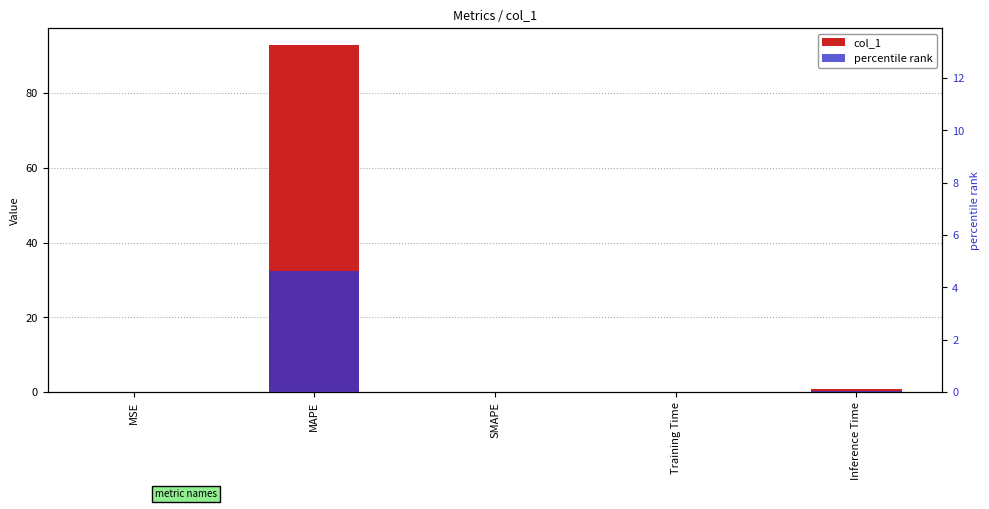

What is the label of the 2nd bar from the left?

MAPE